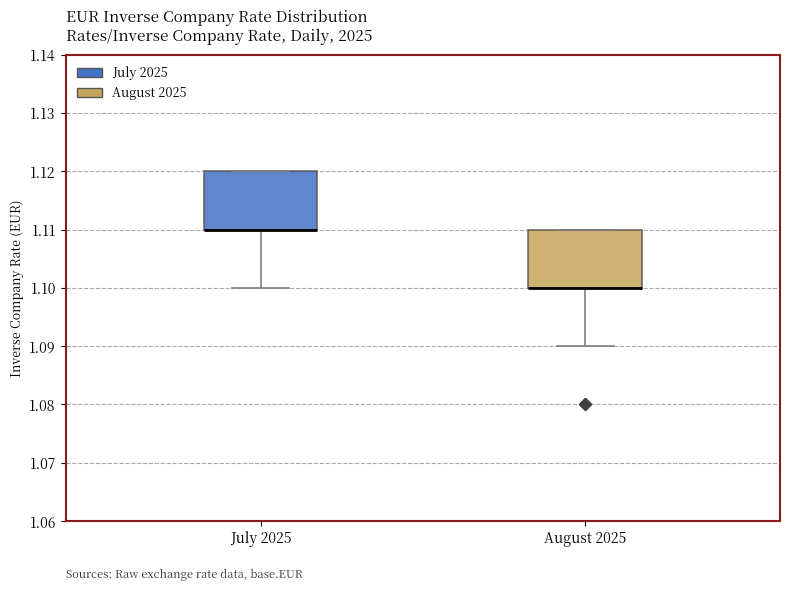

Reading left to right, transcribe this box plot: for each box, give where its median line is, the range the box spans, and where its two whiskers end, as read against the y-axis. The values are not printed on the chart, so give them approximately, as read against the axis.

July 2025: median 1.11 (drawn on the box's lower edge), box 1.11 to 1.12, whiskers 1.10 to 1.12
August 2025: median 1.10 (drawn on the box's lower edge), box 1.10 to 1.11, whiskers 1.09 to 1.11